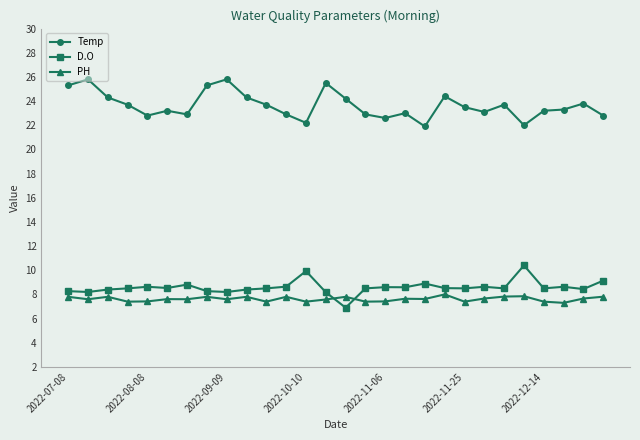

What is the value of the D.O point at the 3rd from the left?

8.4